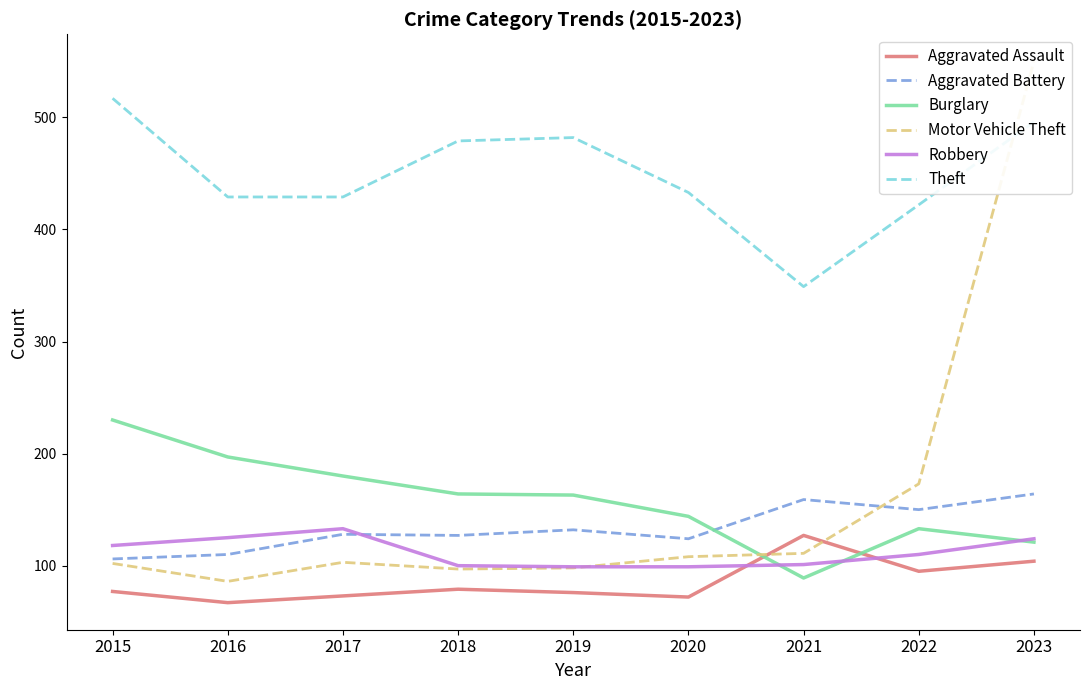

Count the number of categories in the chart.

9